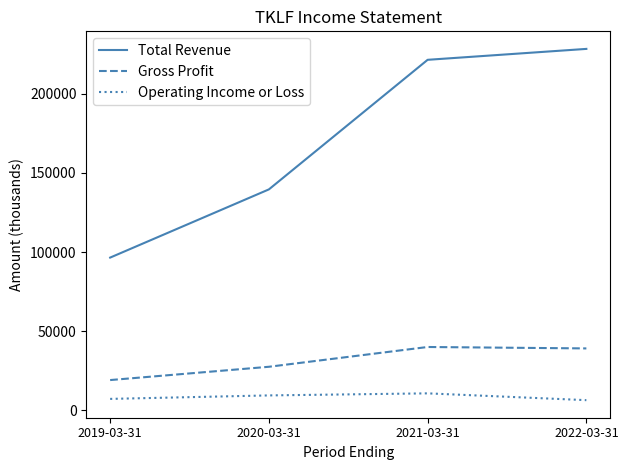

What is the difference between the maximum and second lowest values in the Gross Profit series?

12500